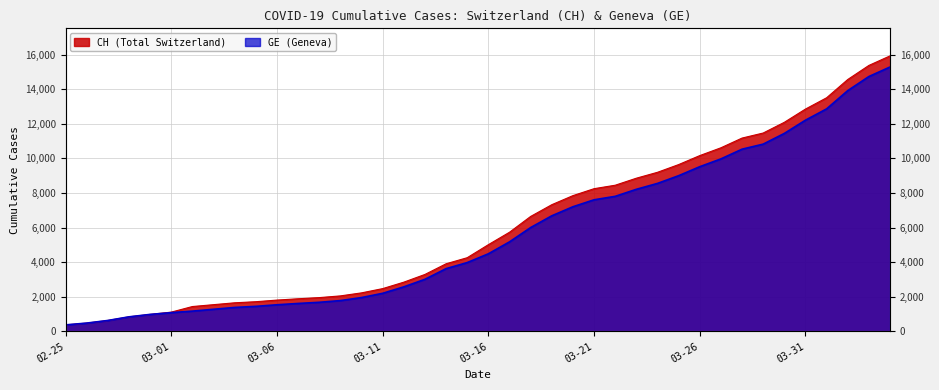

How many categories are shown in the chart?

40